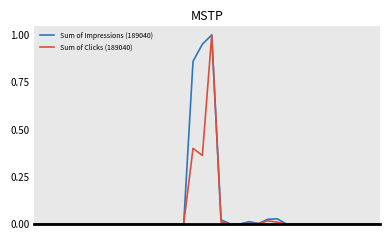

Rank the series by their average value, from lowest to highest.

Sum of Clicks (189040), Sum of Impressions (189040)